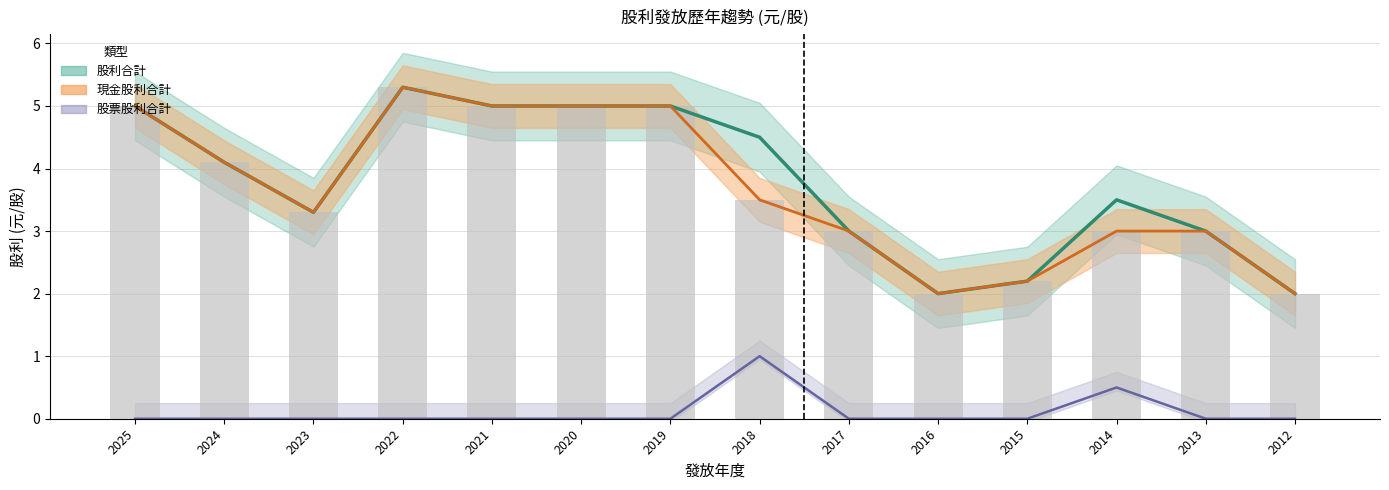

What is the value of the 現金股利 (柱狀) bar at the 11th from the left?

2.2